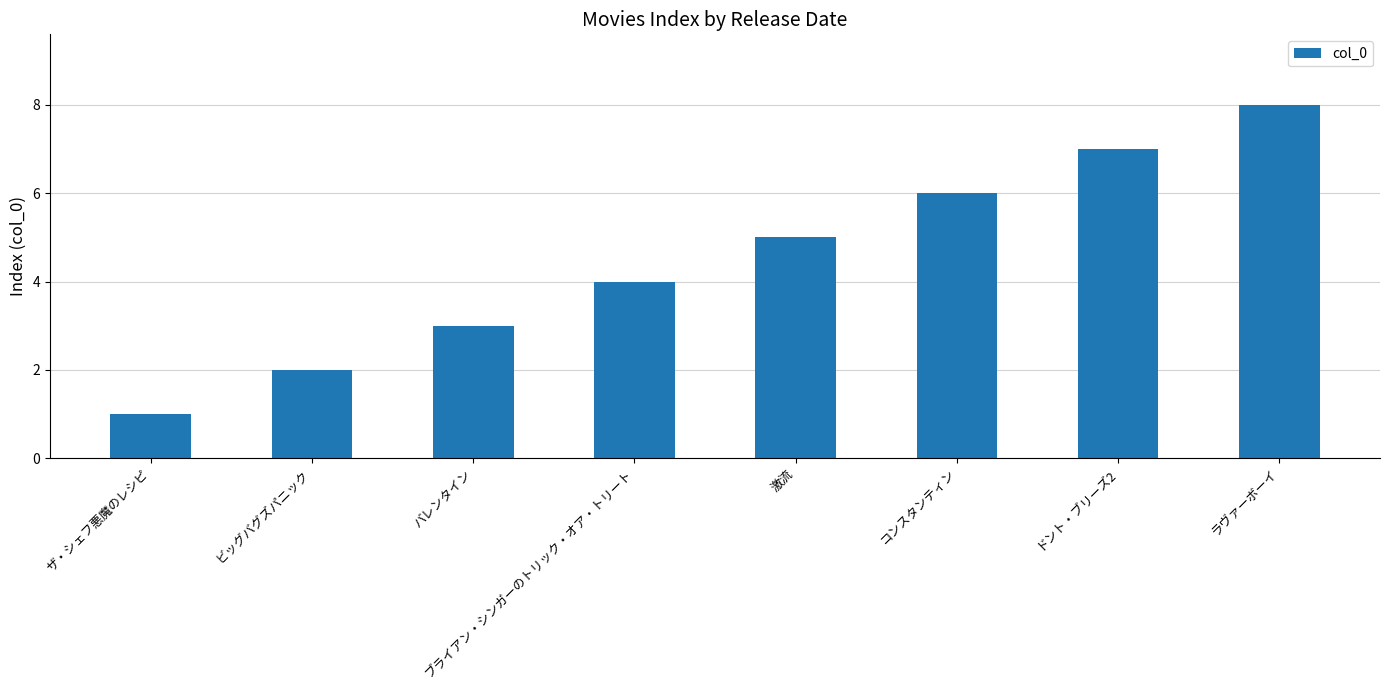

The value at ザ・シェフ悪魔のレシピ is 1. True or false?

True